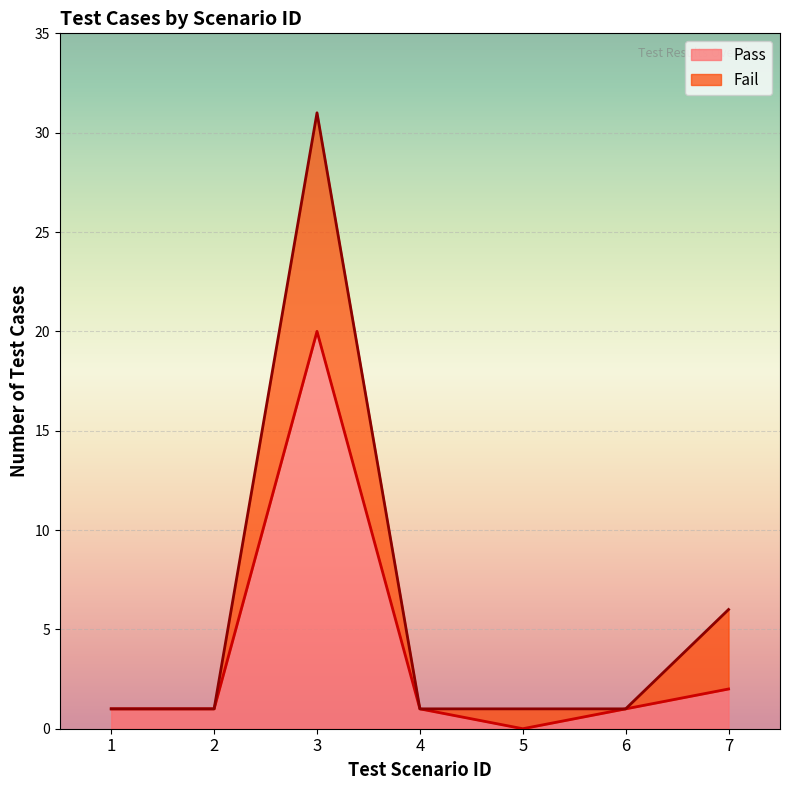

Where does the Fail series first go above 1?

2